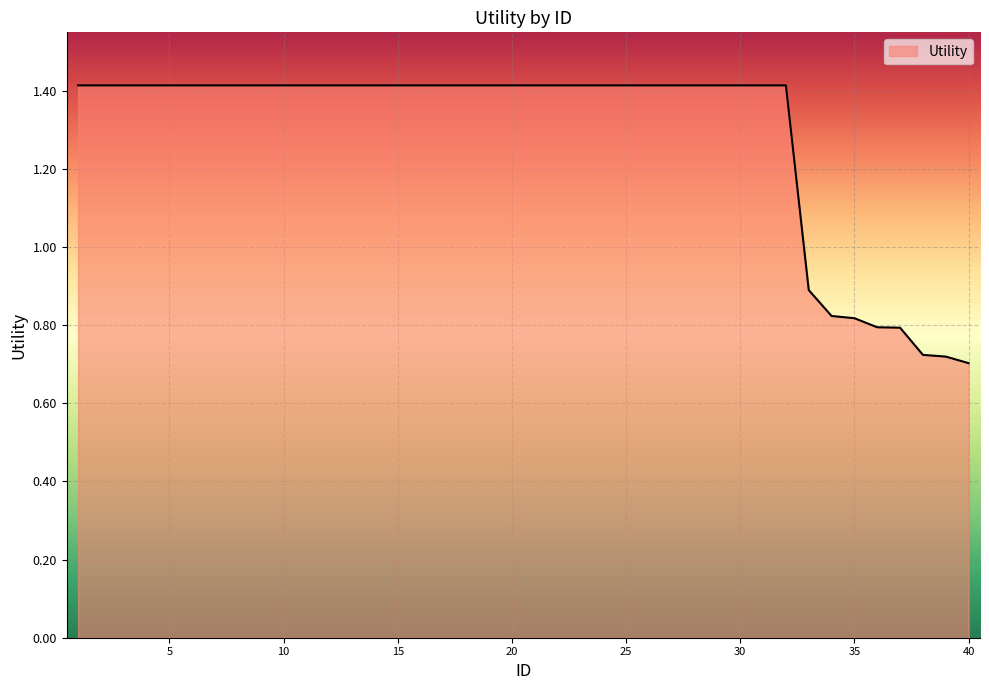

What is the greatest value displayed?

1.4